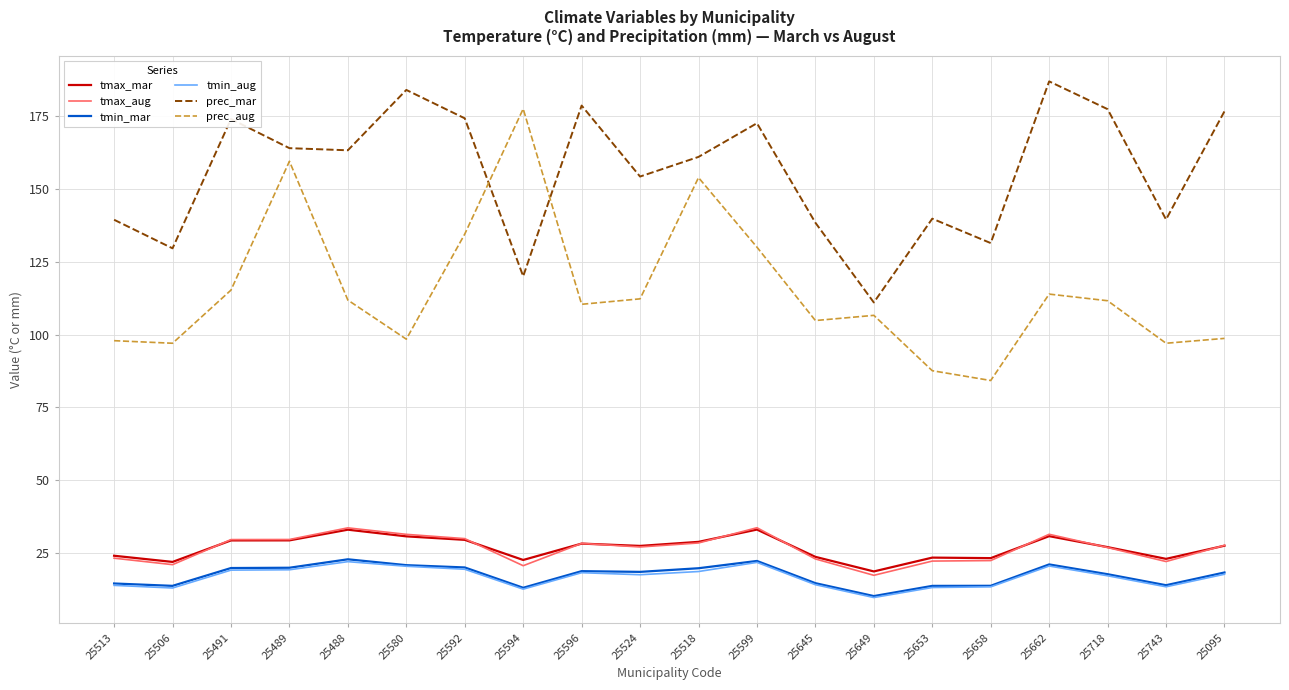

True or false: tmax_aug has more than 2 points higher than both neighbors.

True